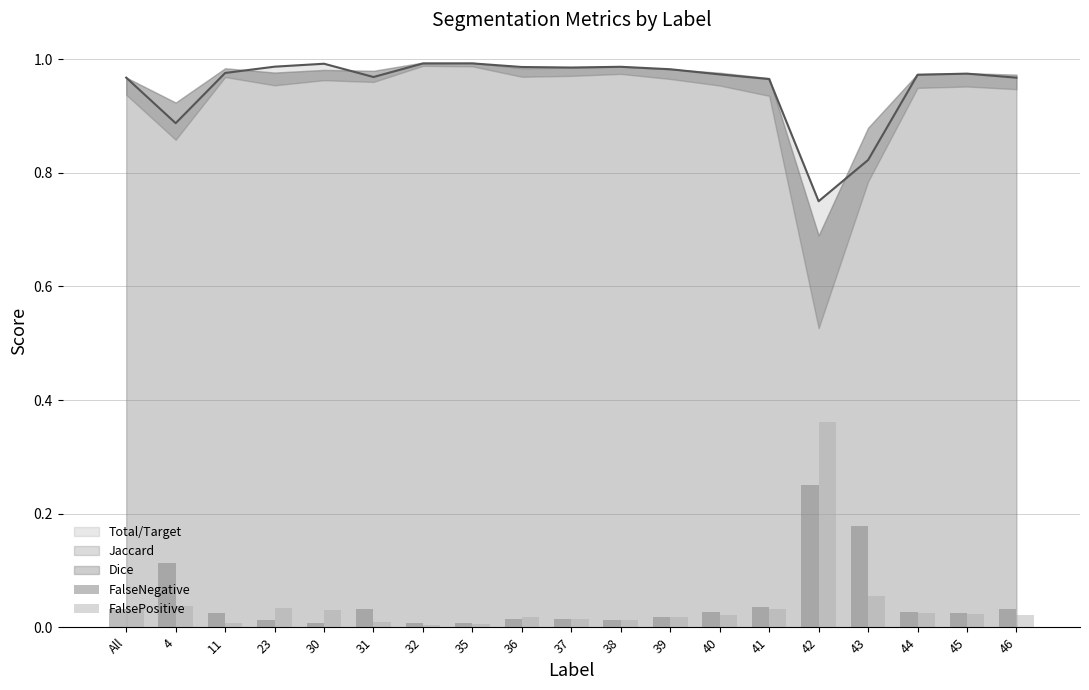

Does the chart contain stacked bars?

No